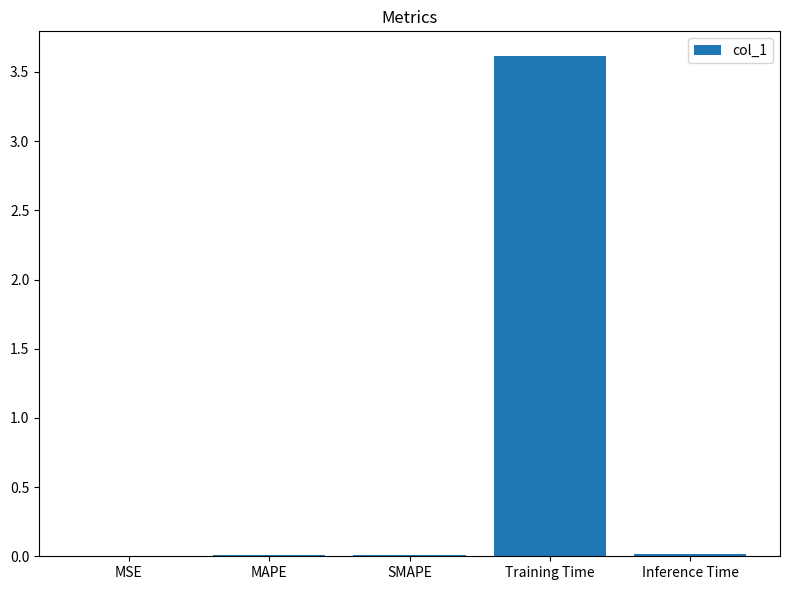

What is the average value?

0.7